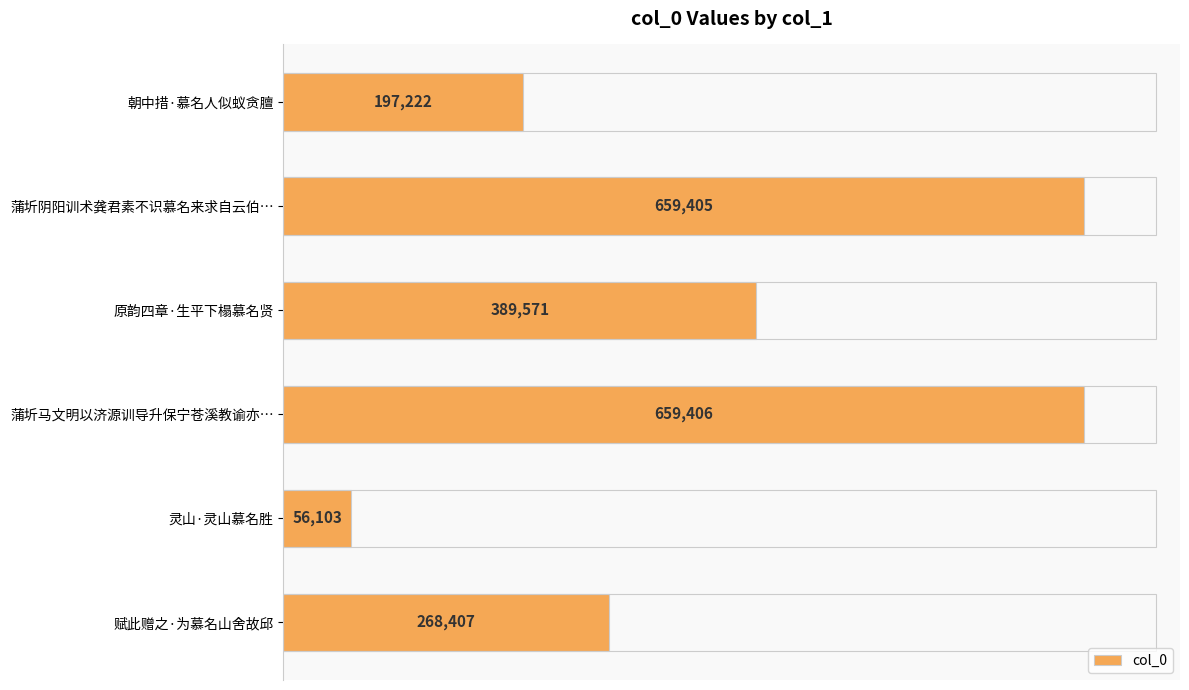

What is the minimum value shown in the chart?

56103